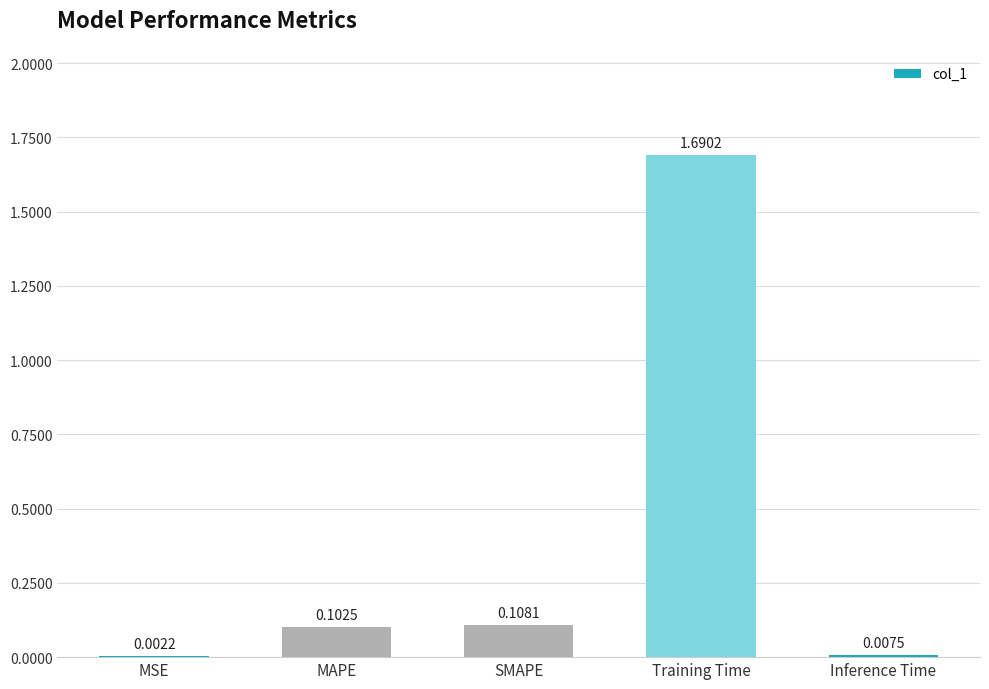

At which category does the chart reach its peak across all series?

Training Time